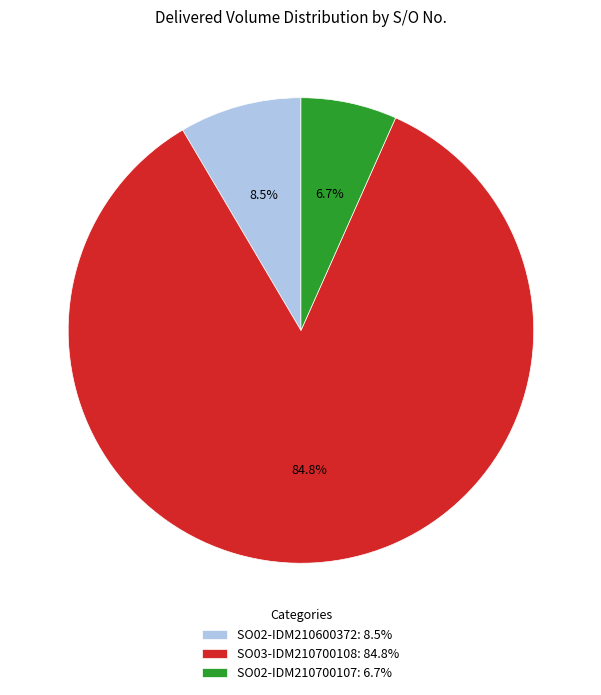

Which category accounts for the majority?

SO03-IDM210700108